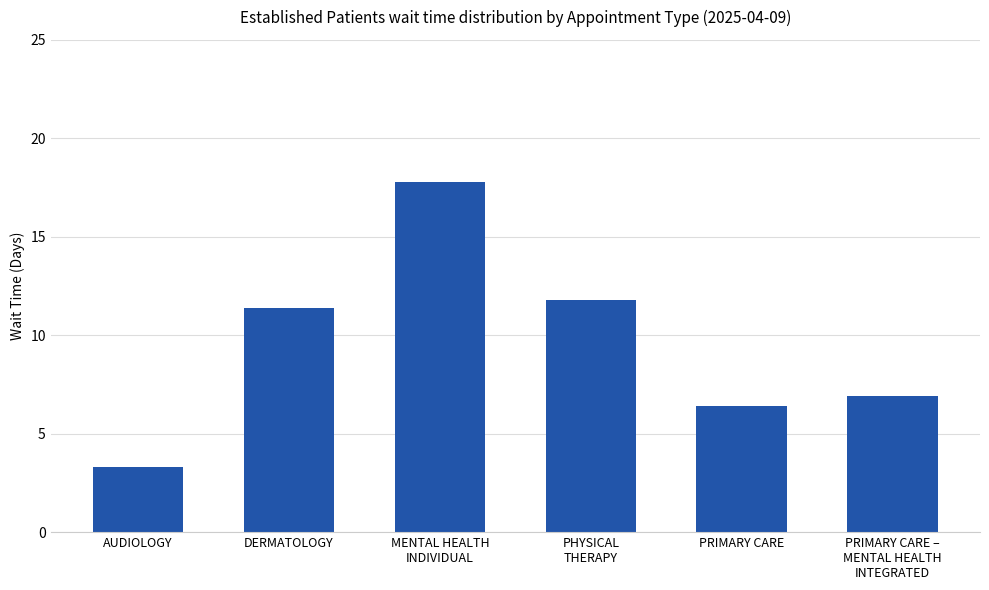

The value at PRIMARY CARE –
MENTAL HEALTH
INTEGRATED is 10.7. True or false?

False